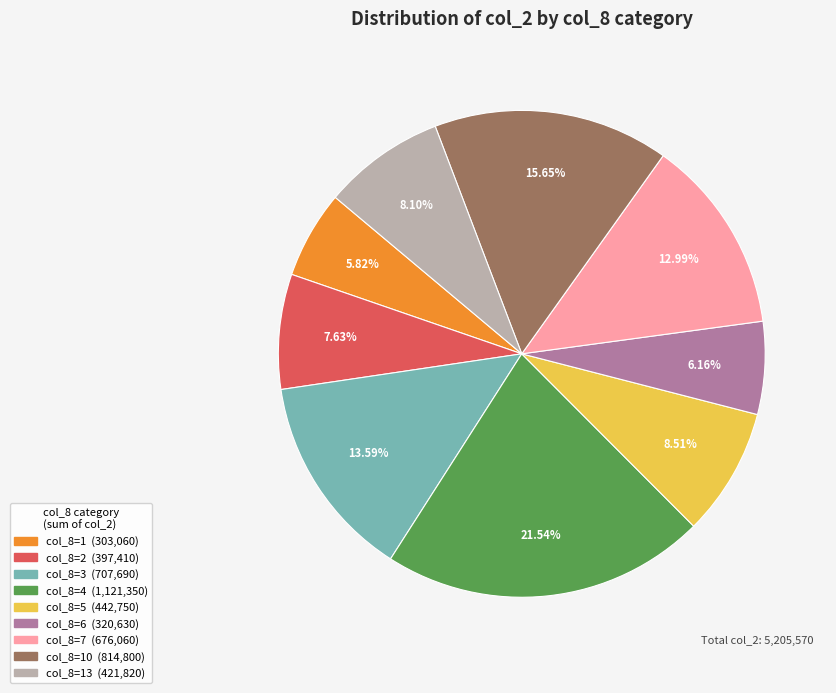

Count the number of slices in the pie.

9